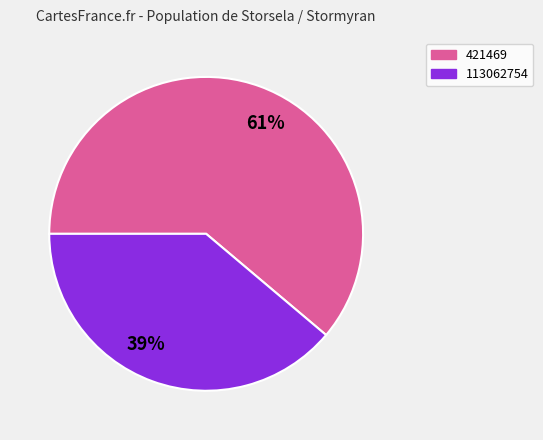

How many segments does this pie chart have?

2